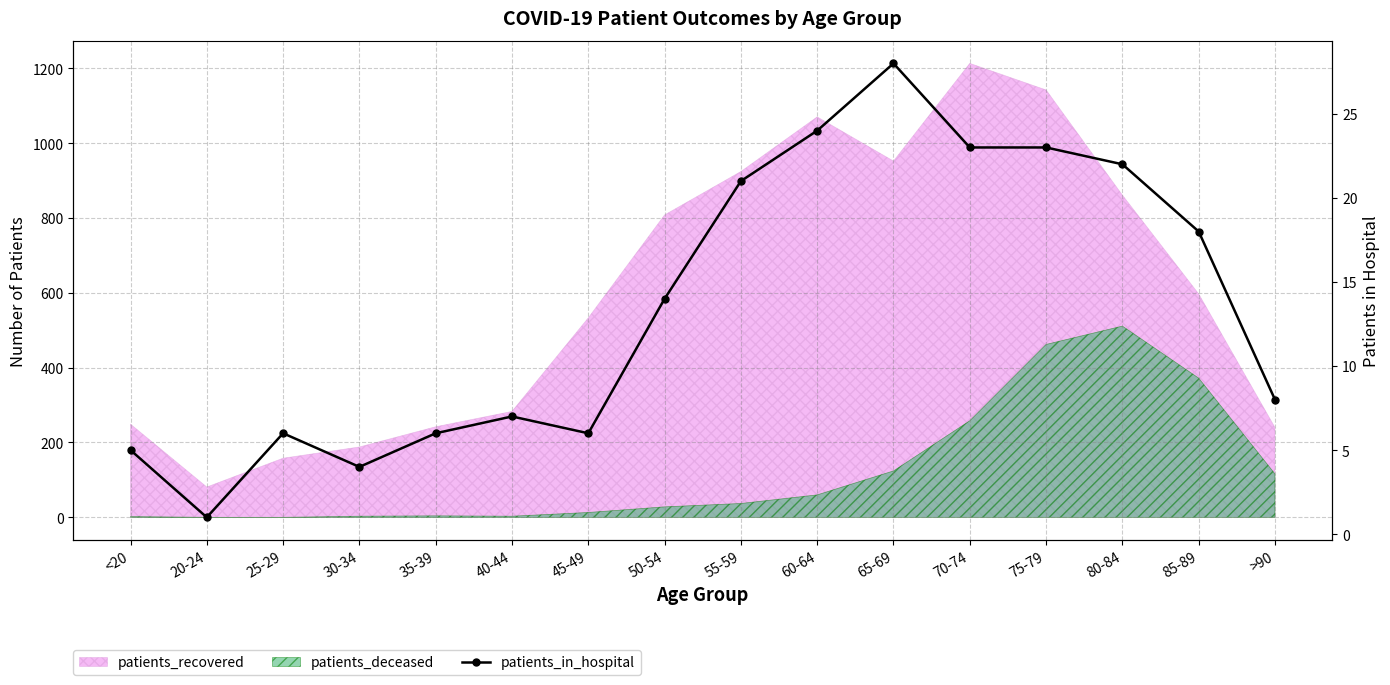

What is the average value?

14